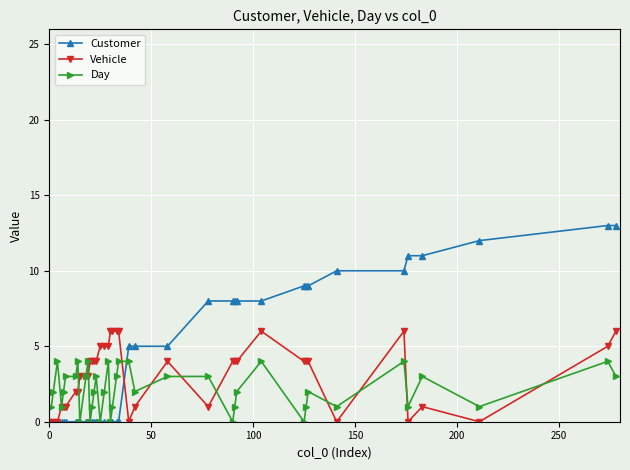

What are all the series names shown in the legend?

Customer, Vehicle, Day